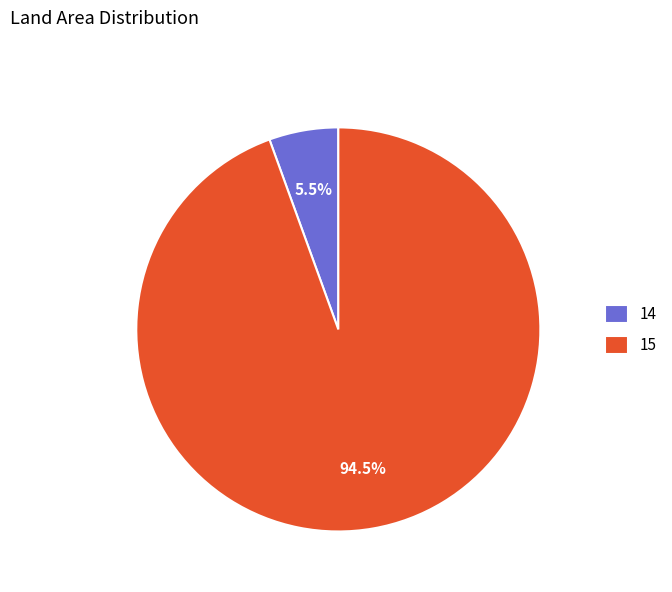

Is there any slice that represents more than half of the pie?

Yes